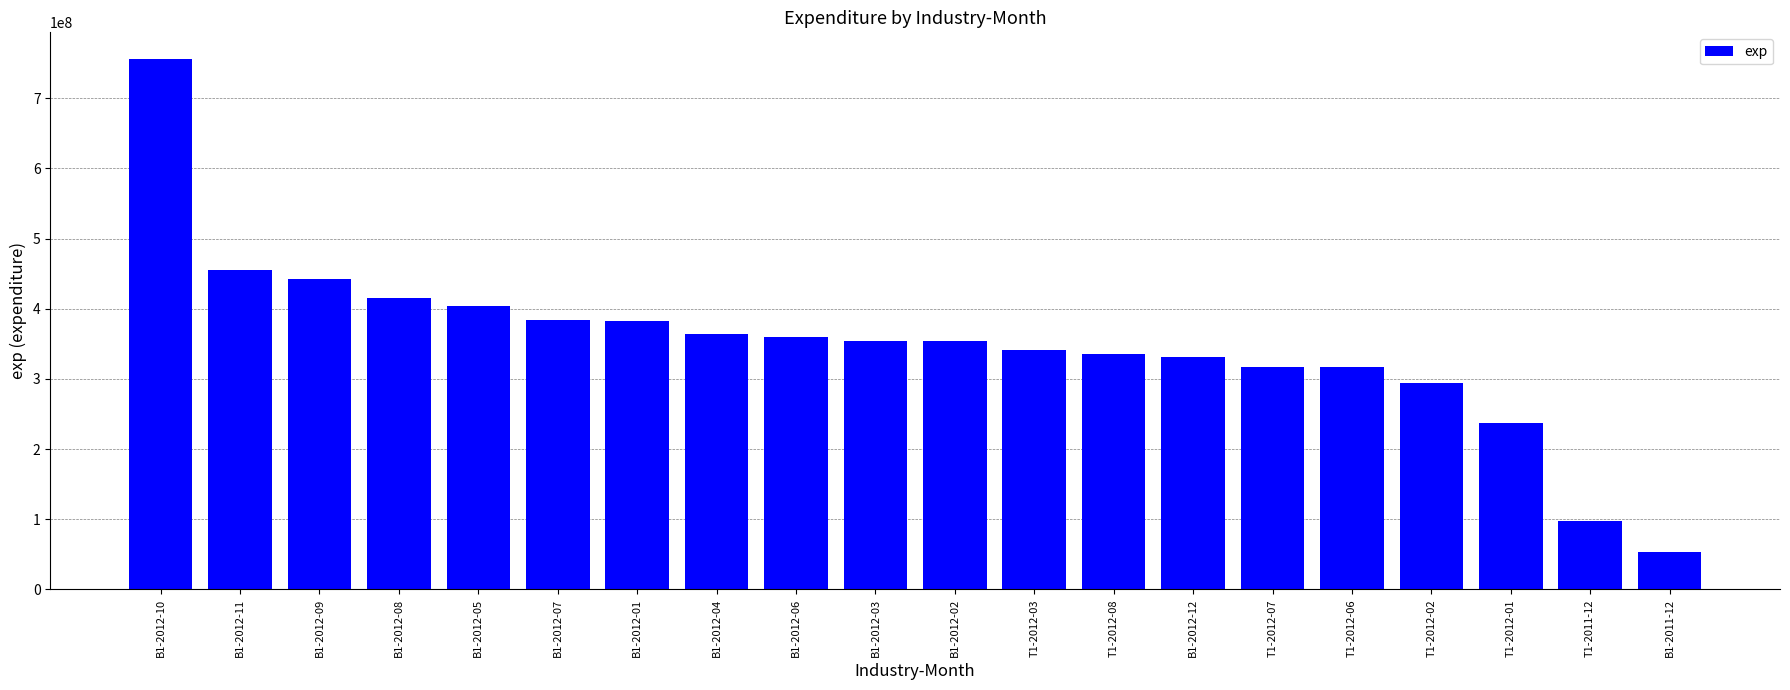

At which category does the chart reach its peak across all series?

B1-2012-10